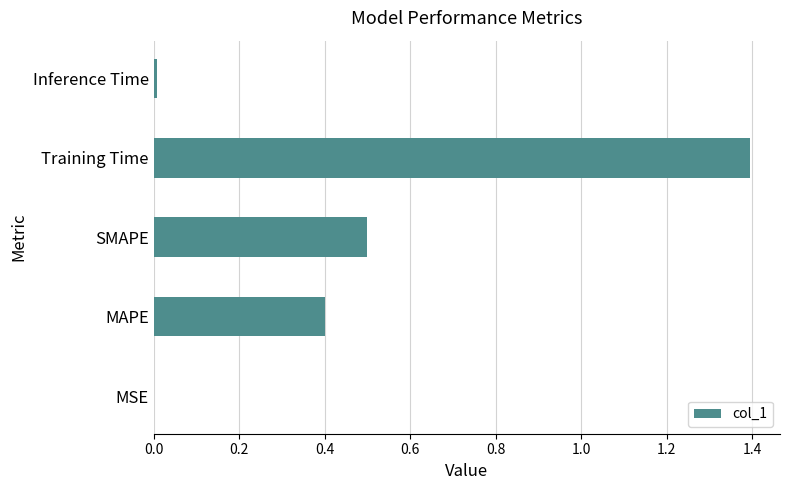

What is the sum of all values?

2.3